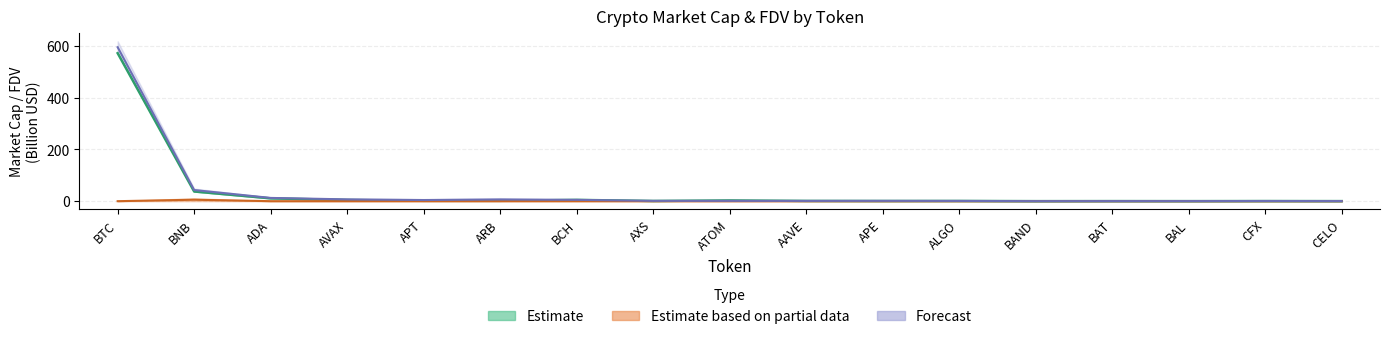

What value does the CMC_FDV series have at AAVE?

1.1